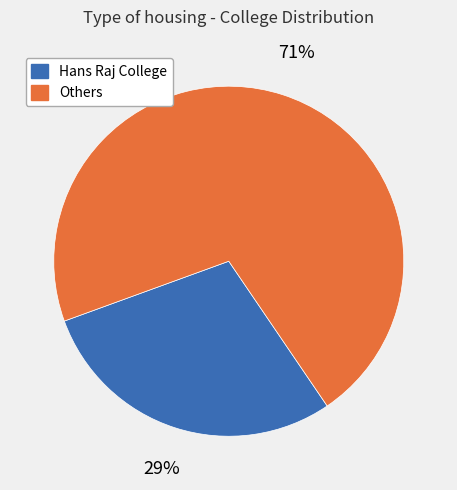

Is there a majority slice in this chart?

Yes